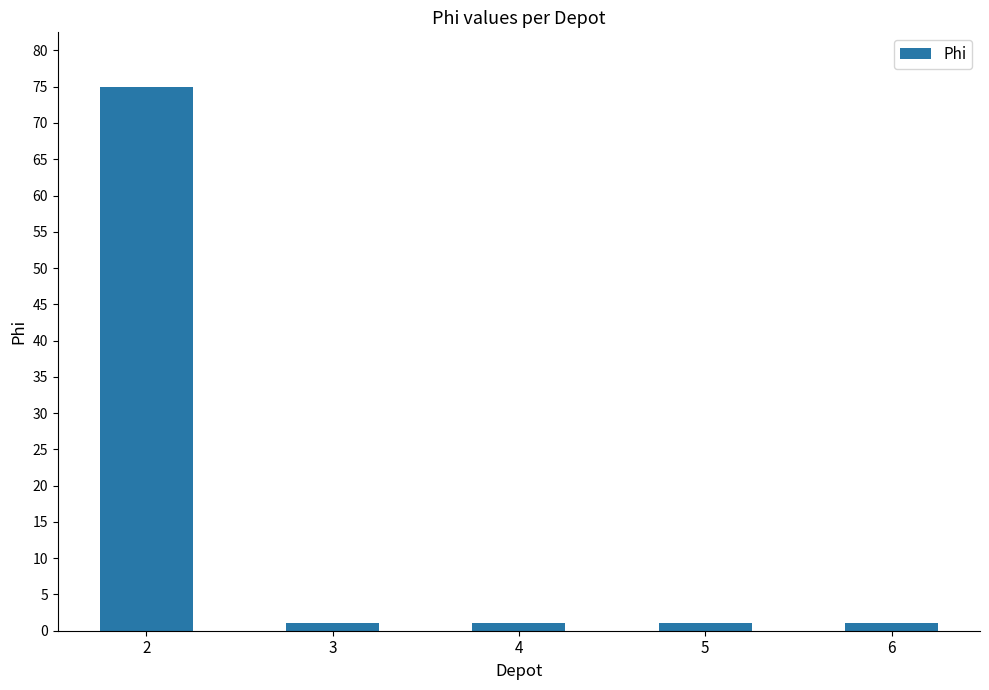

The value at 2 is 75. True or false?

True